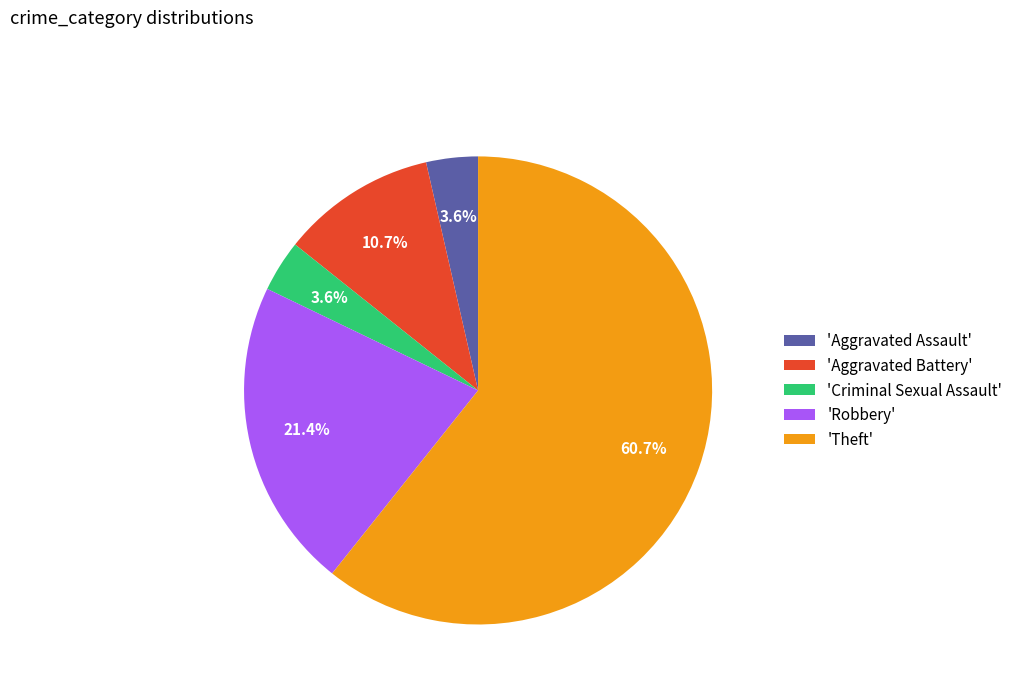

Does 'Robbery' represent more than half of the total?

No